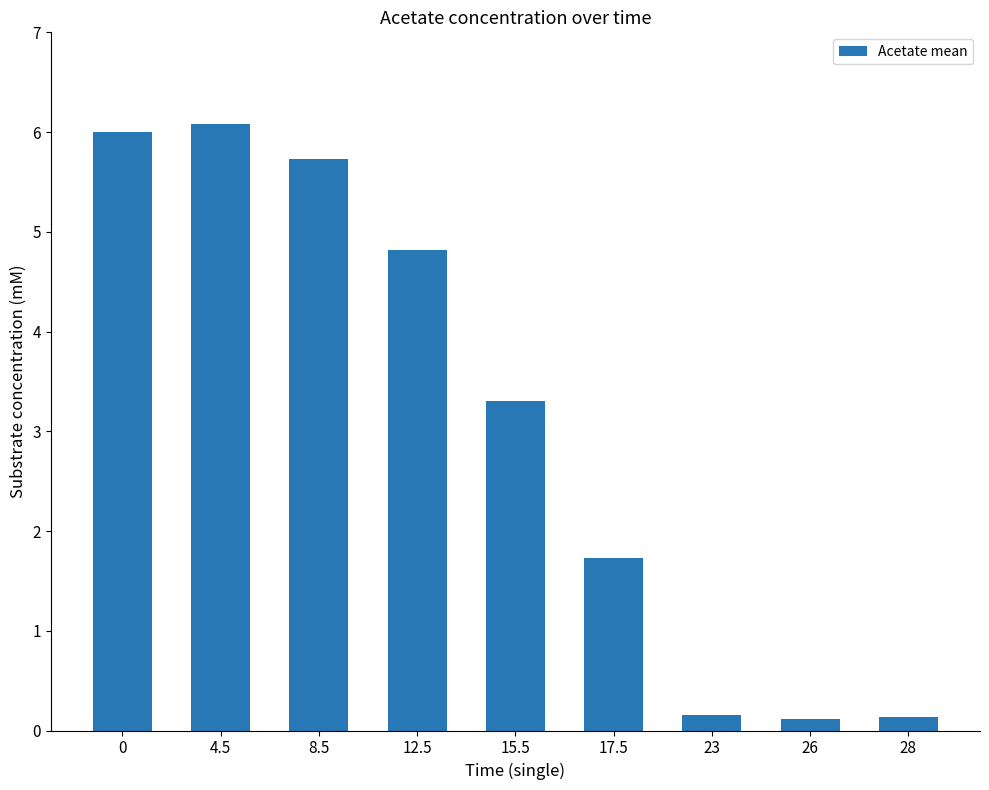

The chart shows a value of 10.8 at 4.5. True or false?

False